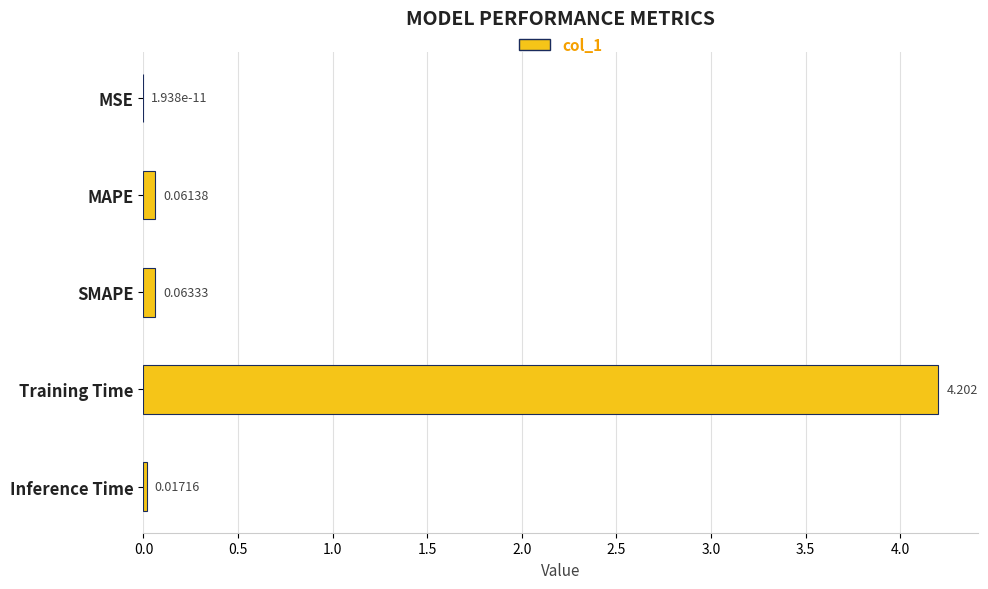

What is the maximum value shown in the chart?

4.2